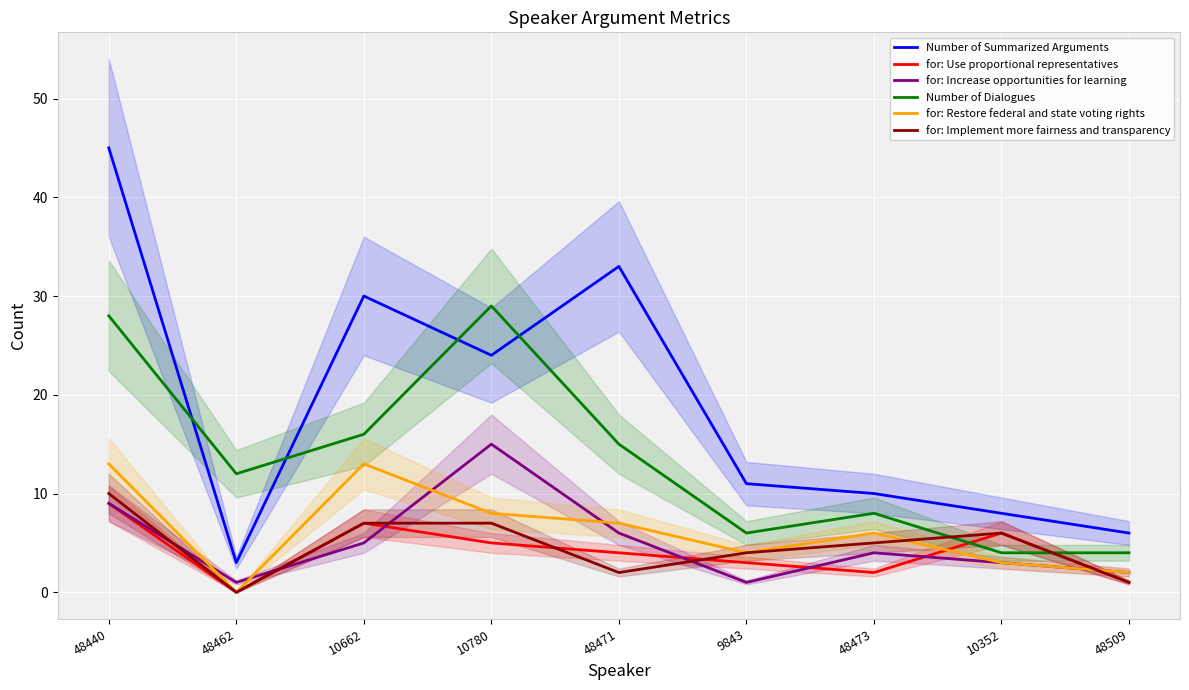

After their last crossing, which series has the higher values: Number of Summarized Arguments or Number of Dialogues?

Number of Summarized Arguments